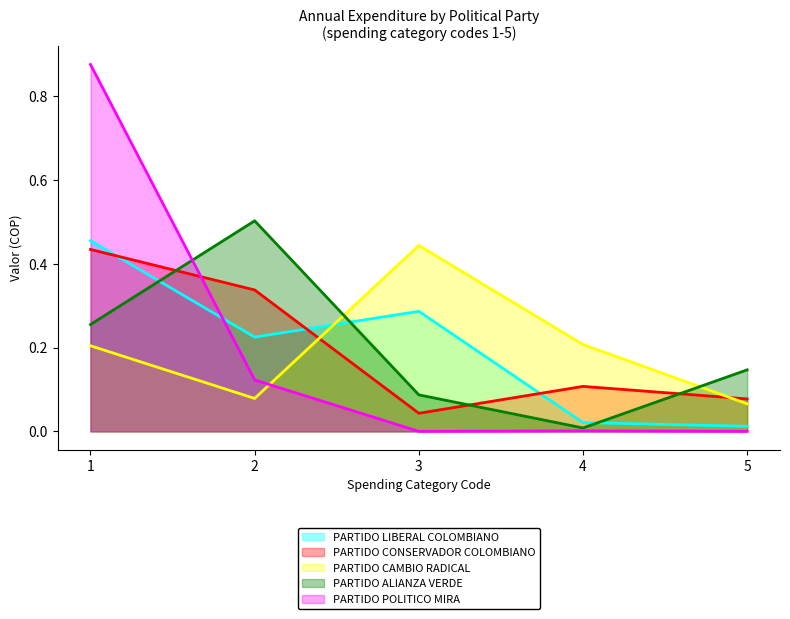

What is the value of the PARTIDO CAMBIO RADICAL point at the 3rd from the left?

0.4